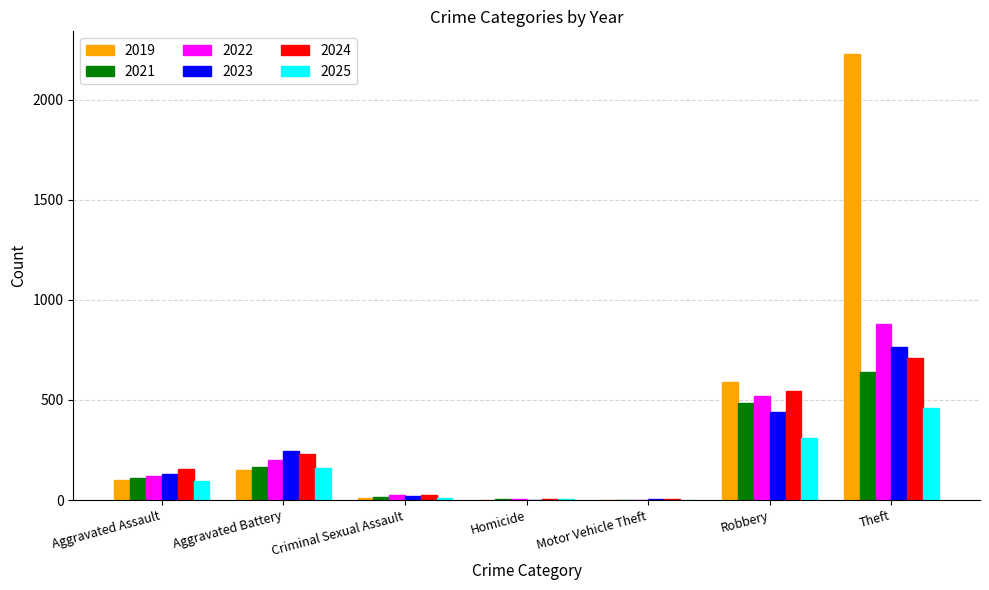

The value of 2022 at Aggravated Battery is 202. True or false?

True